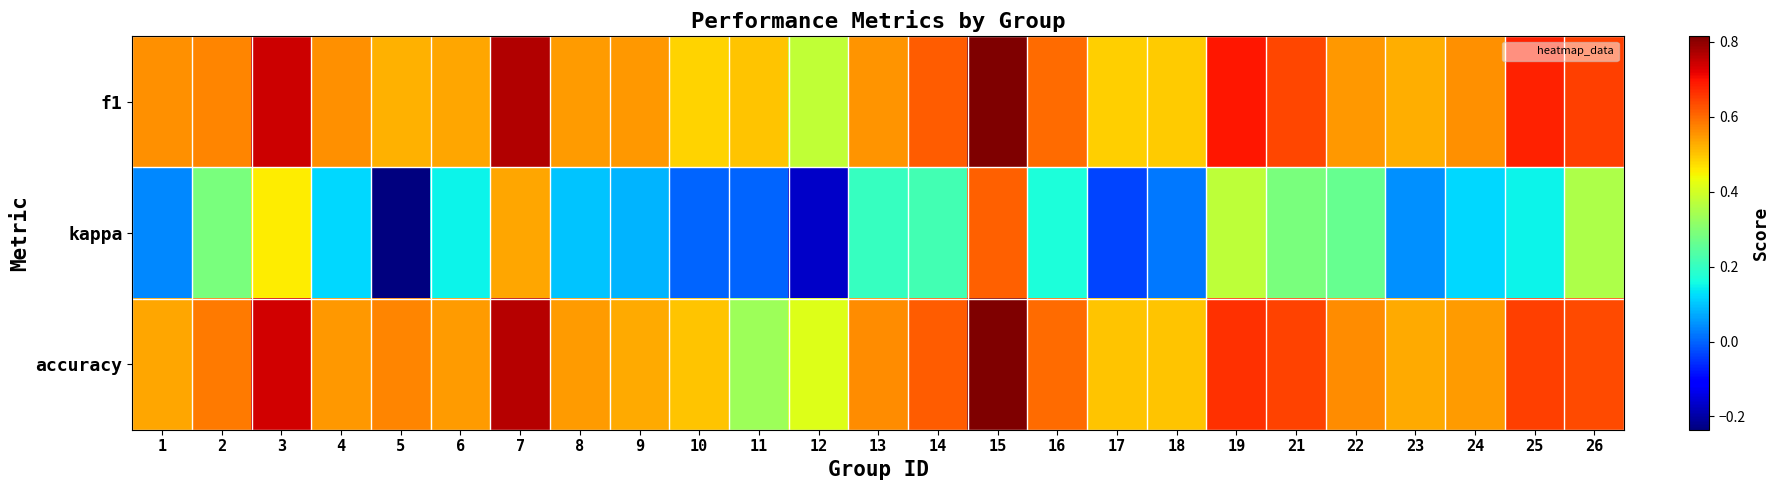

Reading right to left, list all the values displayed in this chart.

f1: 26=0.6	25=0.7	24=0.6	23=0.5	22=0.6	21=0.6	19=0.7	18=0.5	17=0.5	16=0.6	15=0.8	14=0.6	13=0.6	12=0.4	11=0.5	10=0.5	9=0.5	8=0.5	7=0.8	6=0.5	5=0.5	4=0.6	3=0.7	2=0.6	1=0.6
kappa: 26=0.4	25=0.1	24=0.1	23=0.0	22=0.3	21=0.3	19=0.4	18=0.0	17=-0.0	16=0.2	15=0.6	14=0.2	13=0.2	12=-0.2	11=0.0	10=0.0	9=0.1	8=0.1	7=0.5	6=0.1	5=-0.2	4=0.1	3=0.5	2=0.3	1=0.0
accuracy: 26=0.6	25=0.7	24=0.5	23=0.5	22=0.6	21=0.6	19=0.7	18=0.5	17=0.5	16=0.6	15=0.8	14=0.6	13=0.6	12=0.4	11=0.3	10=0.5	9=0.5	8=0.5	7=0.8	6=0.5	5=0.6	4=0.5	3=0.7	2=0.6	1=0.5